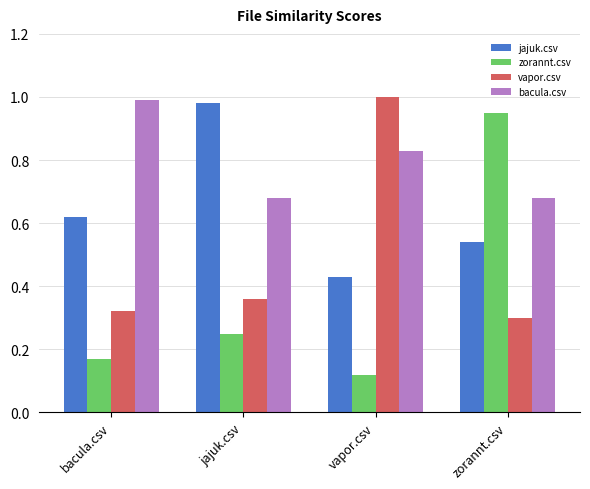

What is the sum of all vapor.csv values?

2.0